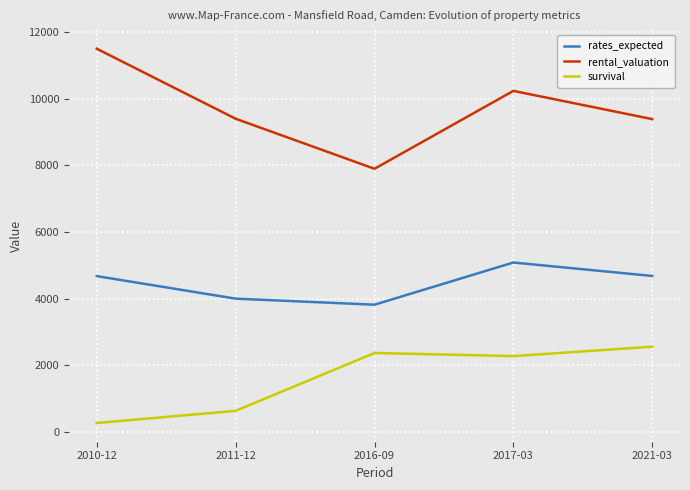

Rank the series by their average value, from lowest to highest.

survival, rates_expected, rental_valuation